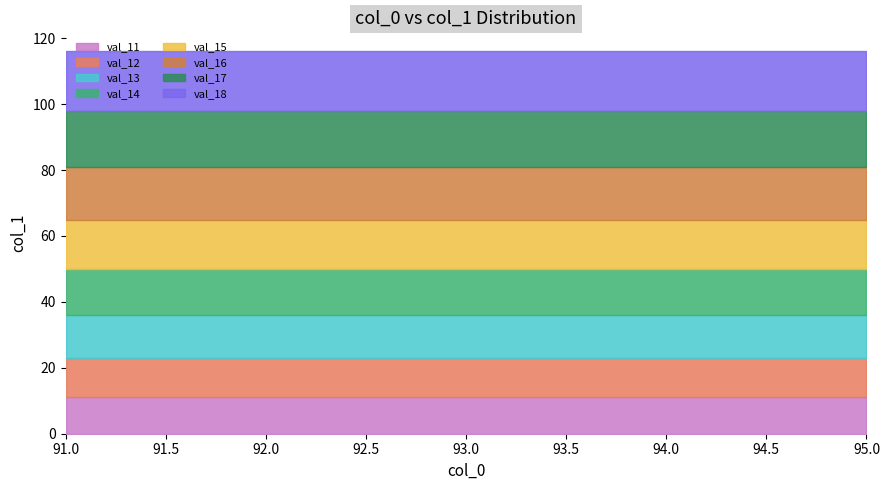

Rank the categories by col_0=95 value from highest to lowest.

18, 17, 16, 15, 14, 13, 12, 11